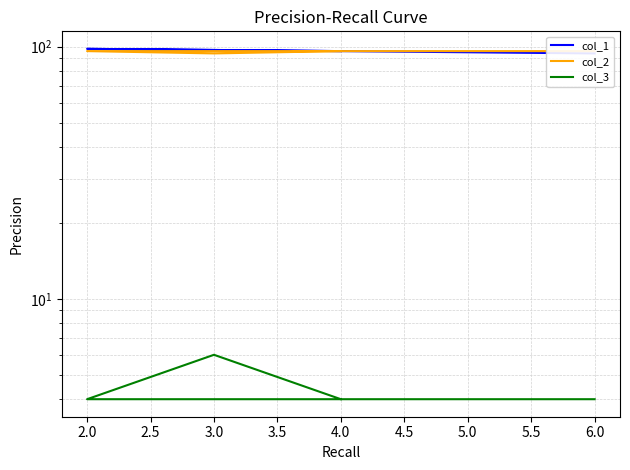

Reading left to right, list all the values displayed in this chart.

col_1: 96	98	97	96	94	94
col_2: 96	96	94	96	96	96
col_3: 4	4	6	4	4	4